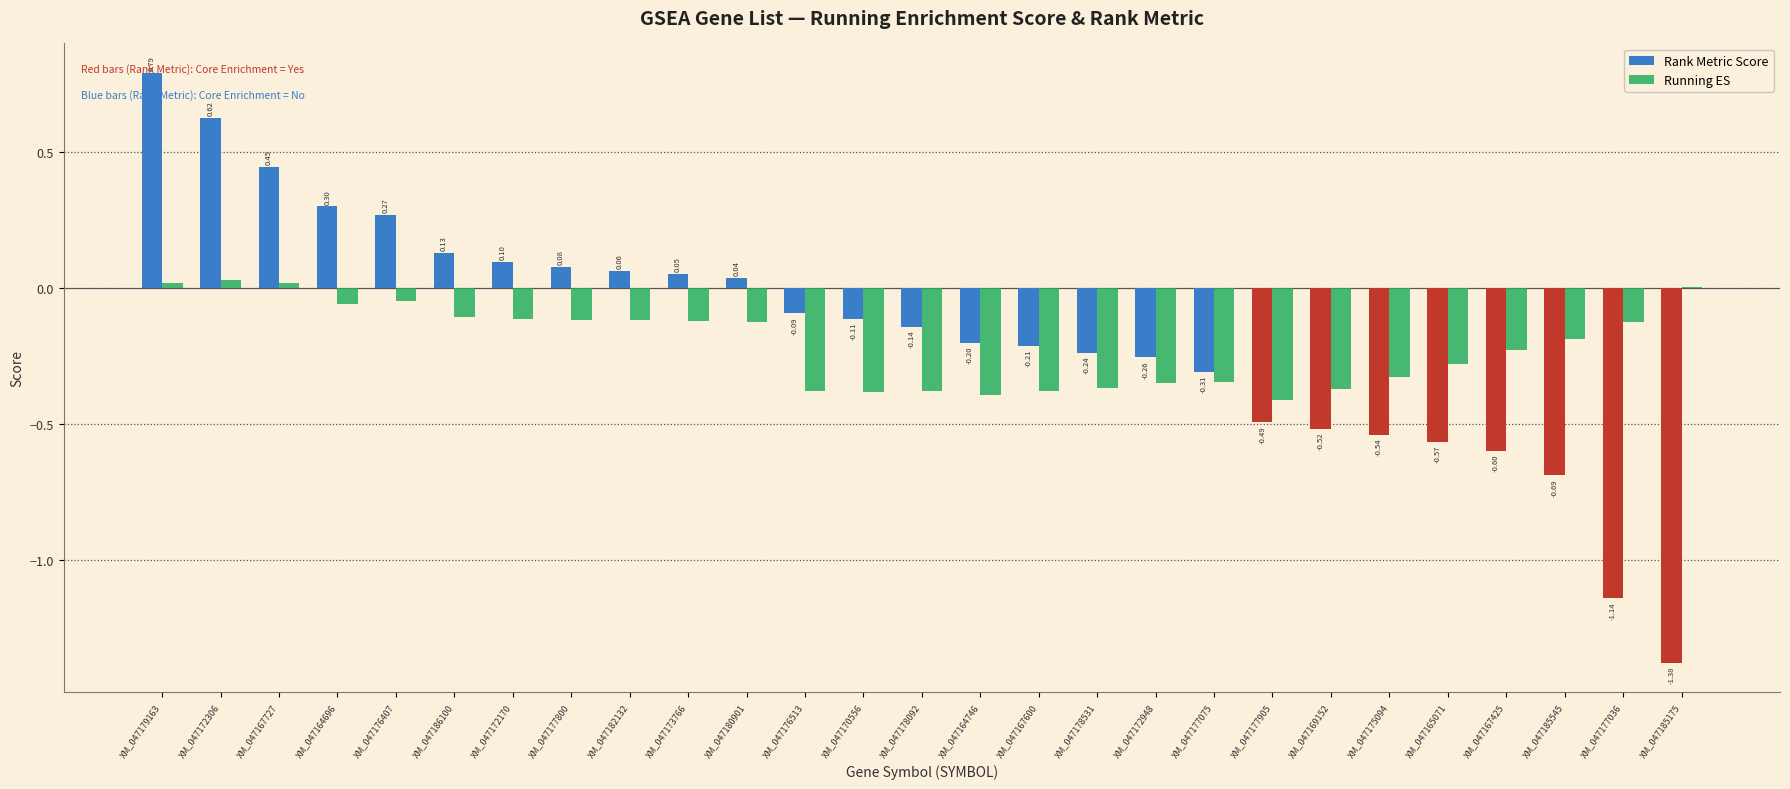

Between XM_047177075 and XM_047167425, which series saw the biggest shift?

Rank Metric Score